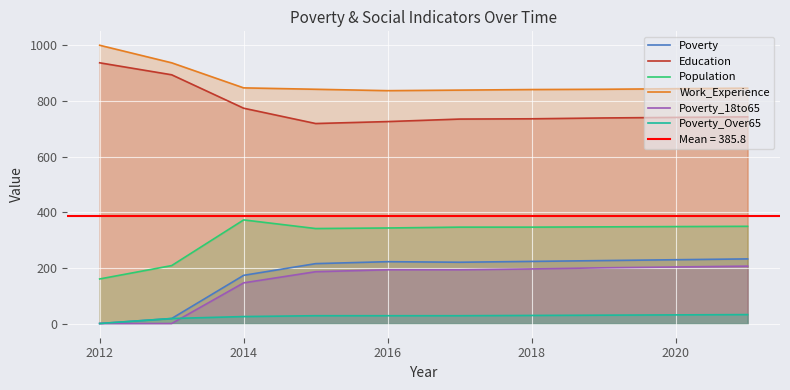

What is the lowest value of the Education series?

719